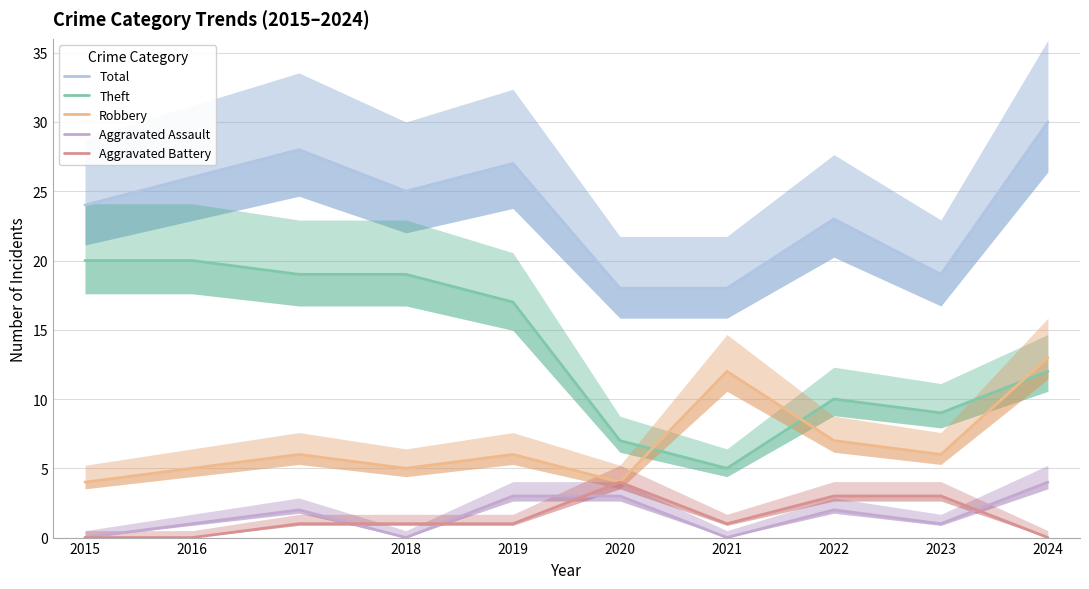

What are all the series names shown in the legend?

Total, Theft, Robbery, Aggravated Assault, Aggravated Battery